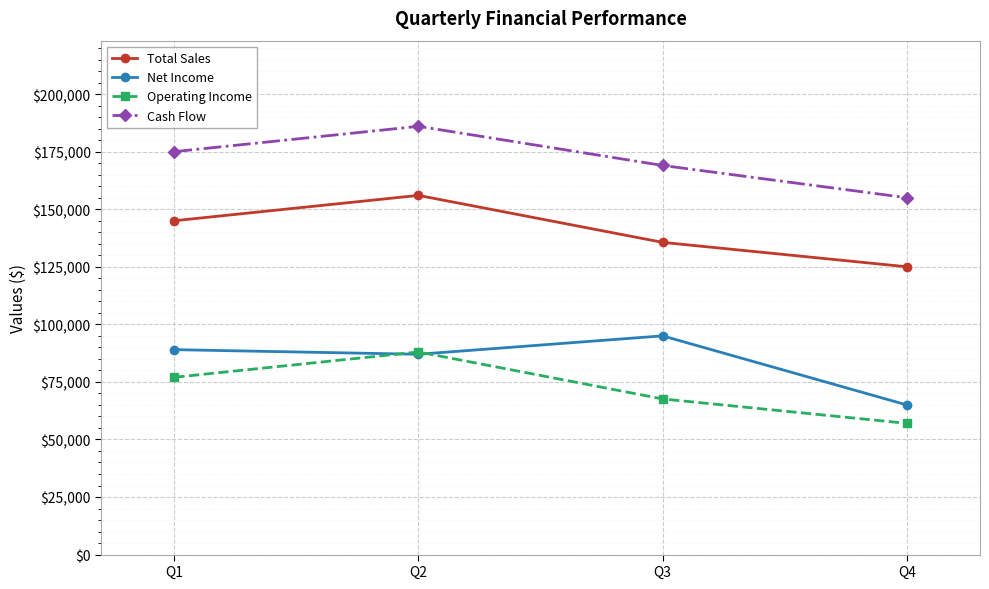

The value of Total Sales at Q1 is 210757. True or false?

False